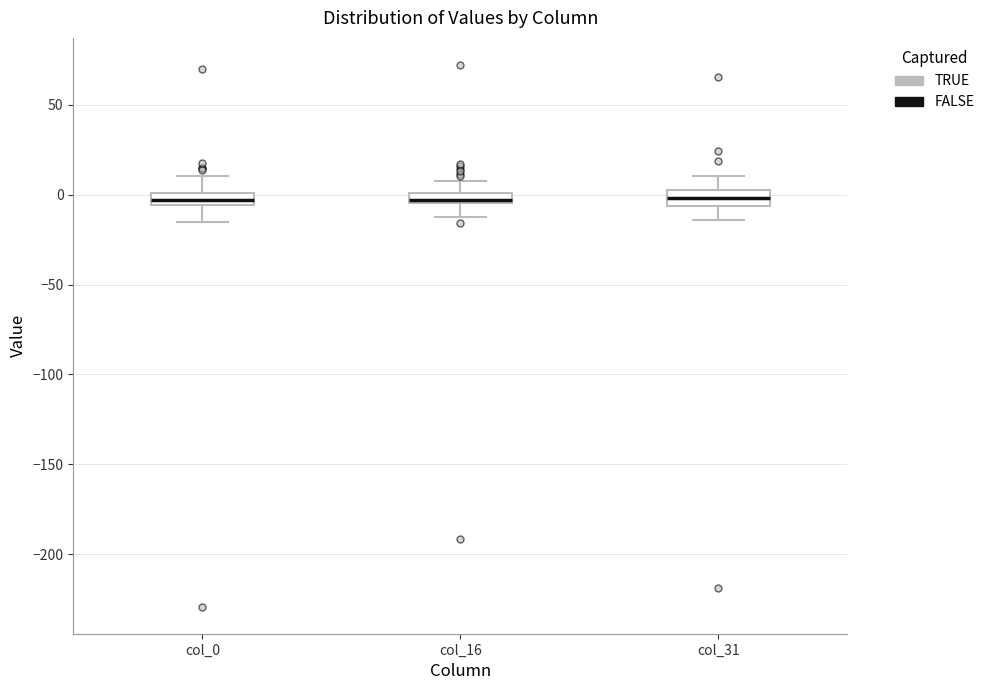

Where does the lower whisker of the box for col_0 end on the y-axis? The values are not printed on the chart, so give them approximately, as read against the axis.

-15